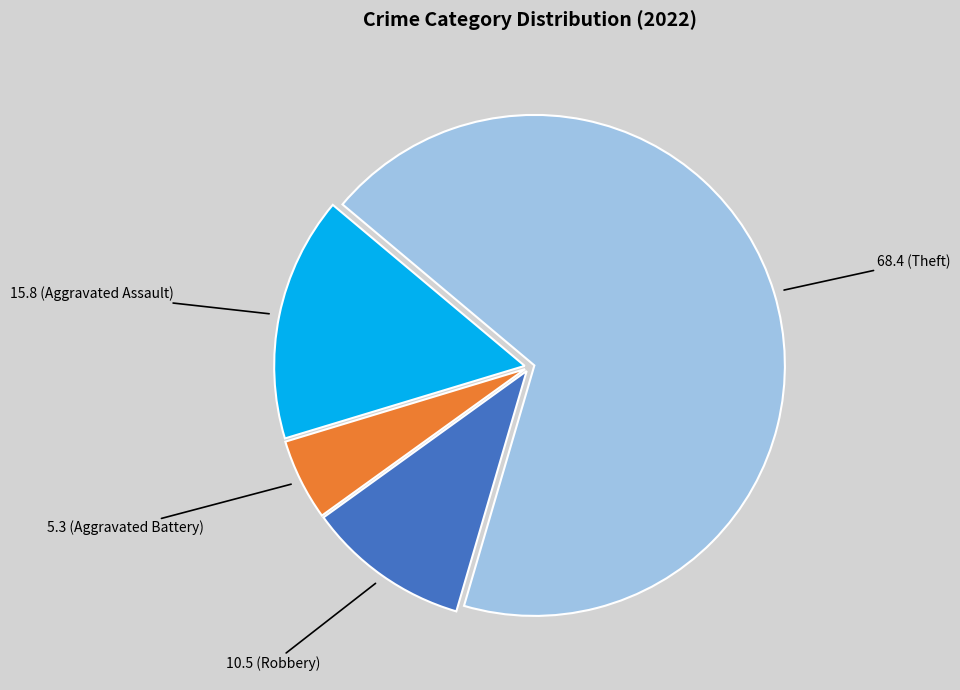

Count the number of slices in the pie.

4